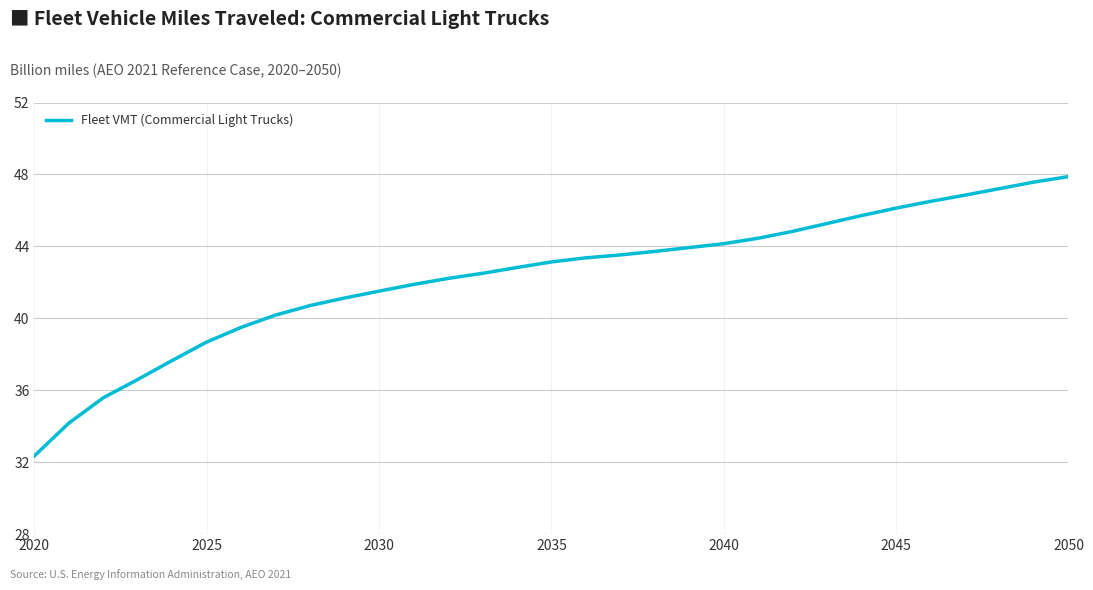

What is the difference between the maximum and minimum values?

15.5